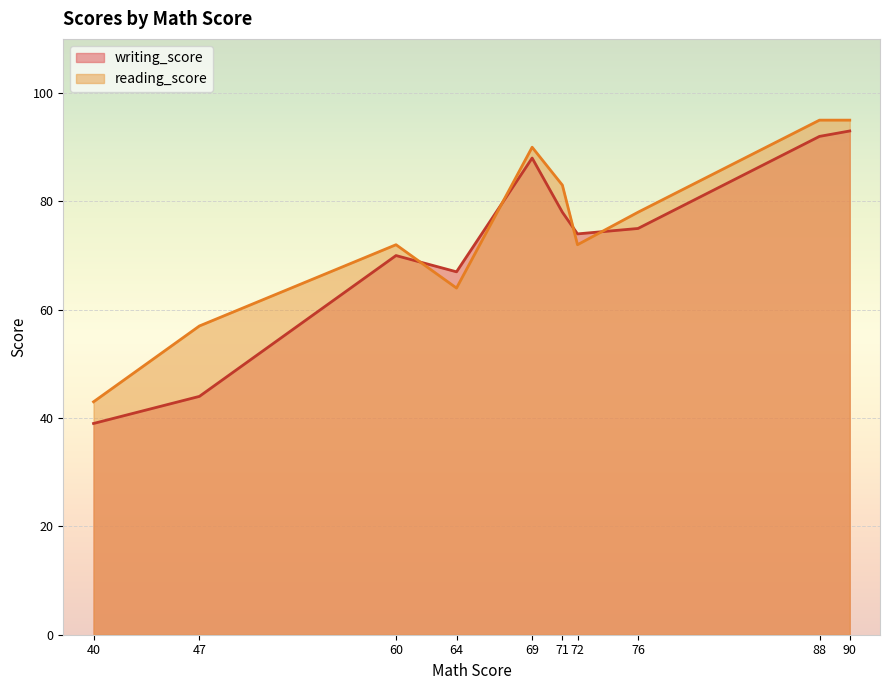

Does the chart display data point markers on the line(s)?

No